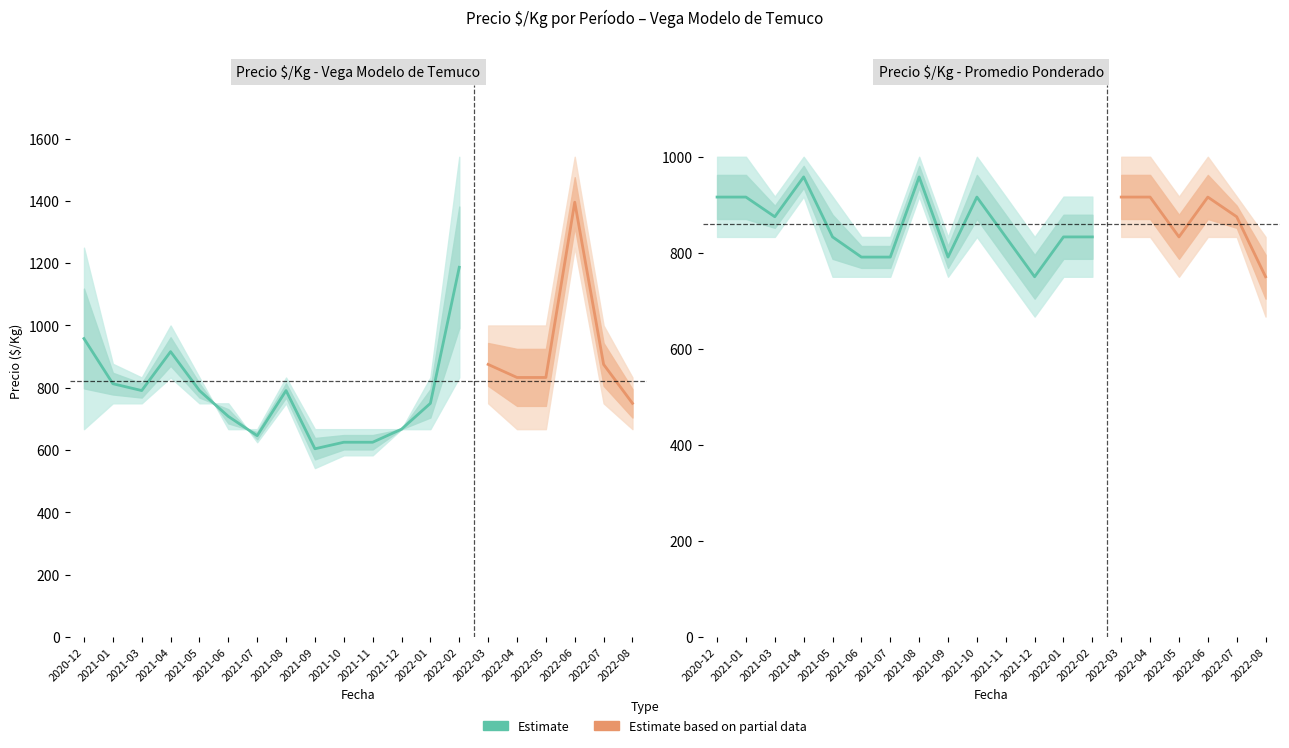

Is it true that Precio maximo equals 1465 at 2021-06?

False